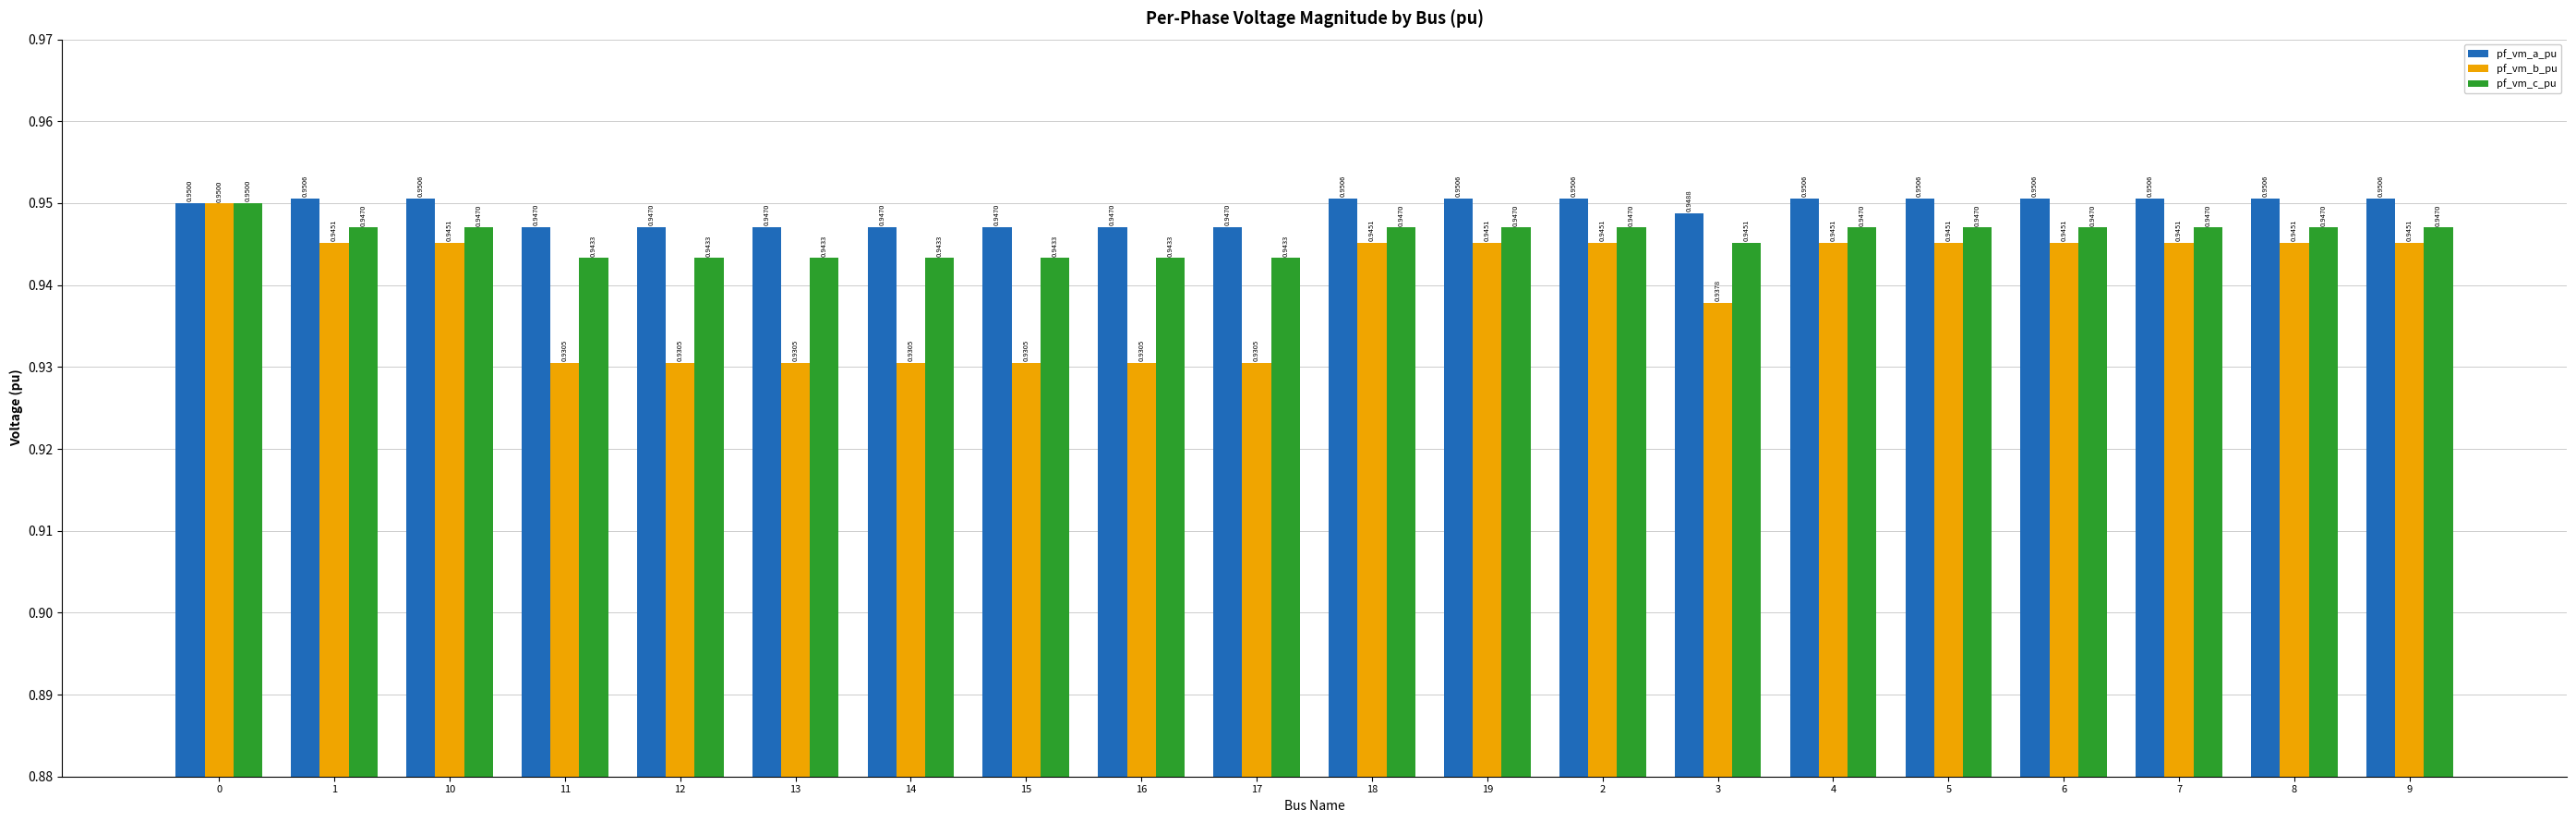

Rank the series by their average value, from lowest to highest.

pf_vm_b_pu, pf_vm_c_pu, pf_vm_a_pu